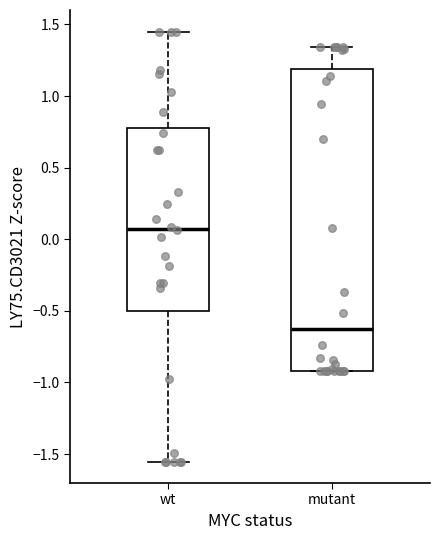

Reading left to right, read every box against the y-axis: the position of its median line, the range the box covers, and the ends of its whiskers. The values are not printed on the chart, so give them approximately, as read against the axis.

wt: median 0.05, box -0.50 to 0.80, whiskers -1.55 to 1.45
mutant: median -0.65, box -0.90 to 1.20, whiskers -0.90 to 1.35